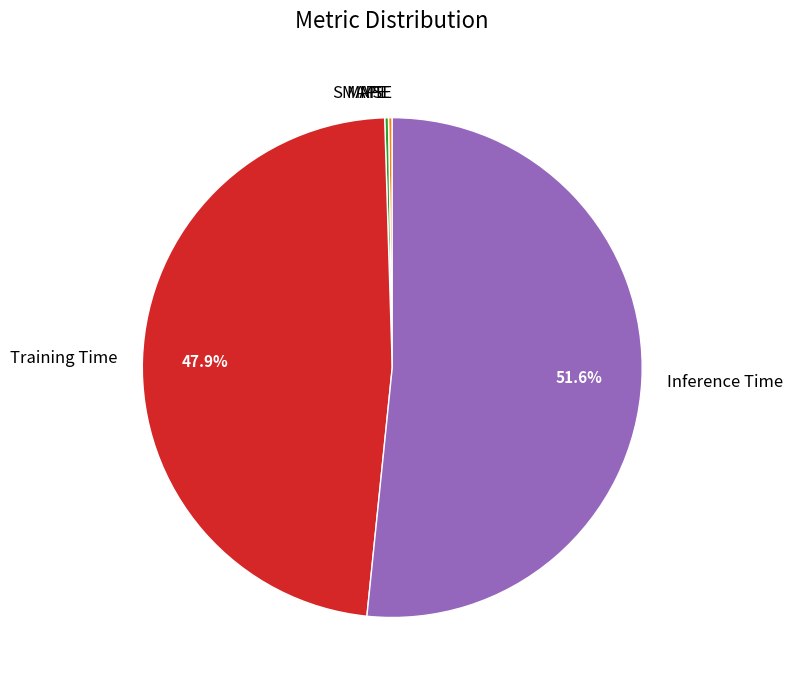

Which slice represents more than half of the pie?

Inference Time